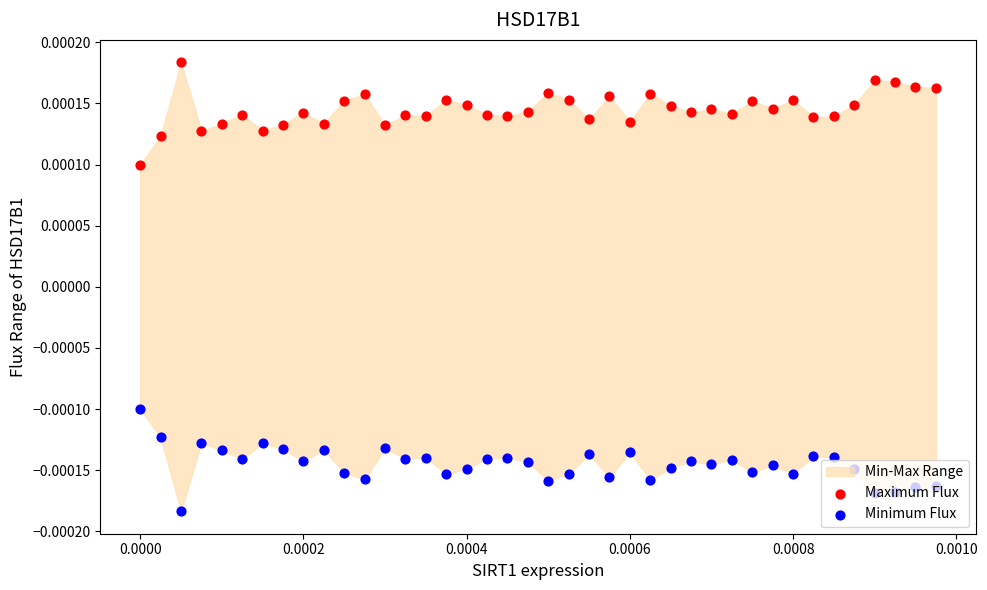

Which series contains the lowest Y value?

Minimum Flux